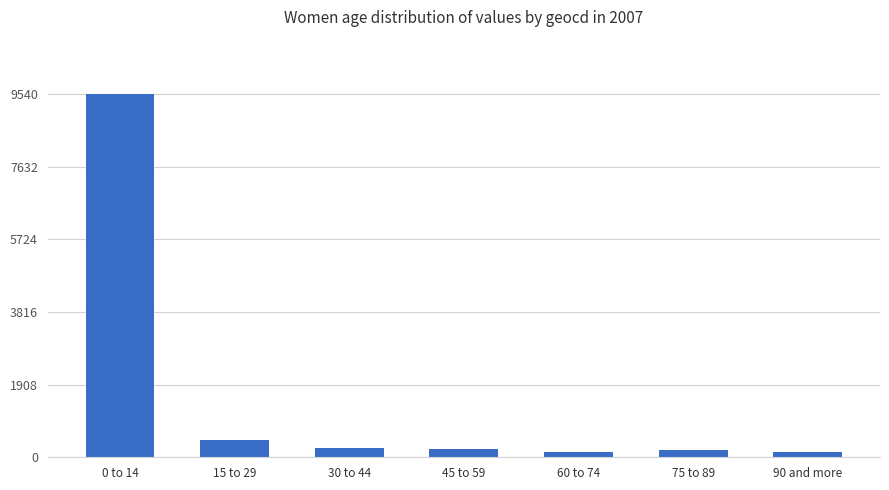

What position from the left is 45 to 59?

4